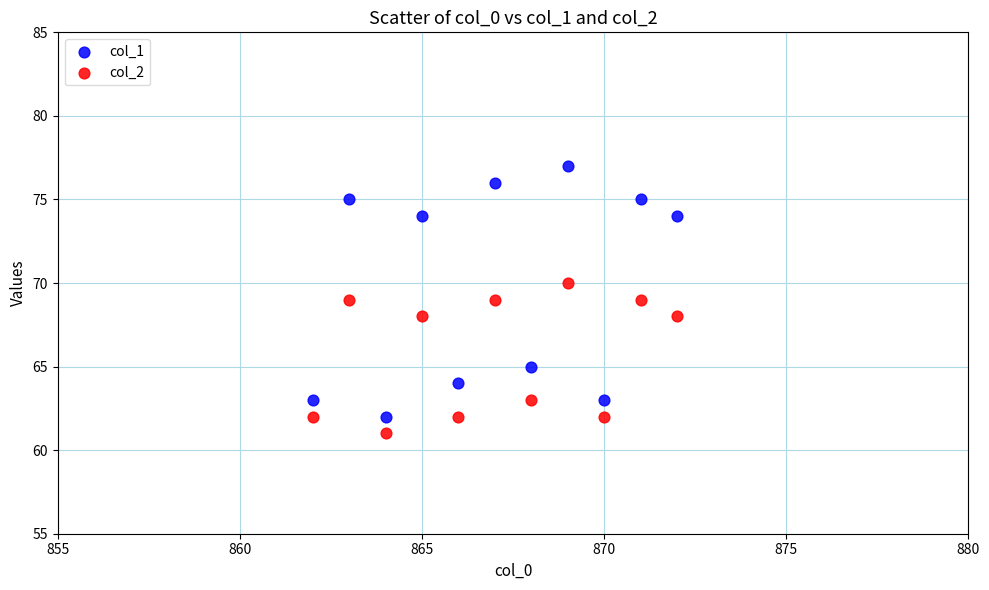

Which series has the widest spread of Y values?

col_1